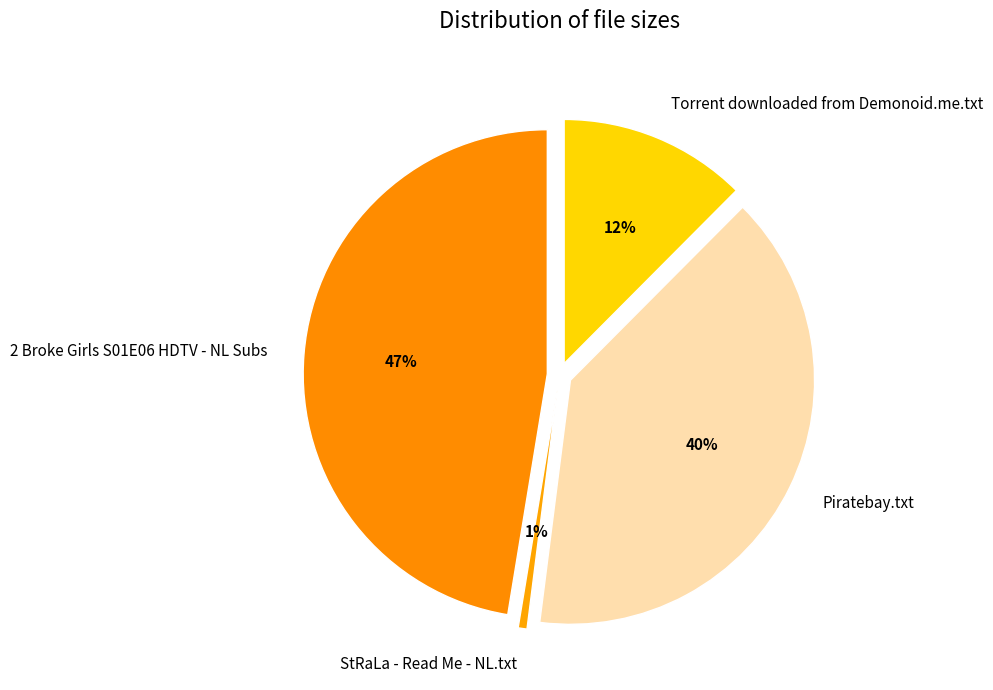

To the nearest percent, what is the average slice percentage?

25%